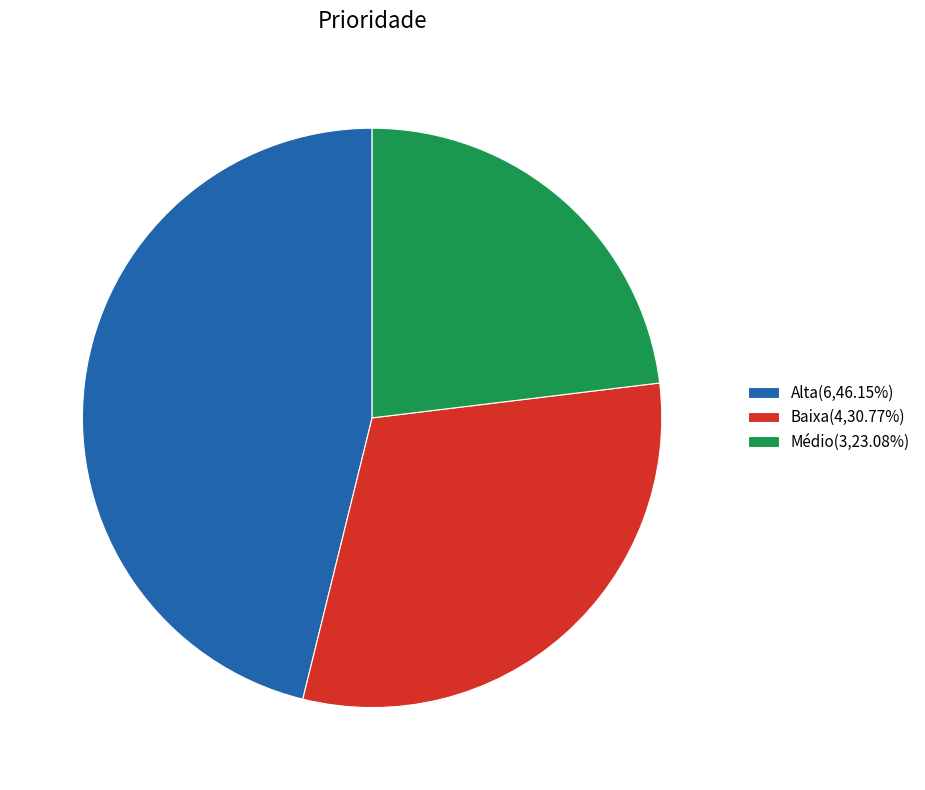

Combined, do Médio and Baixa account for over 50%?

Yes